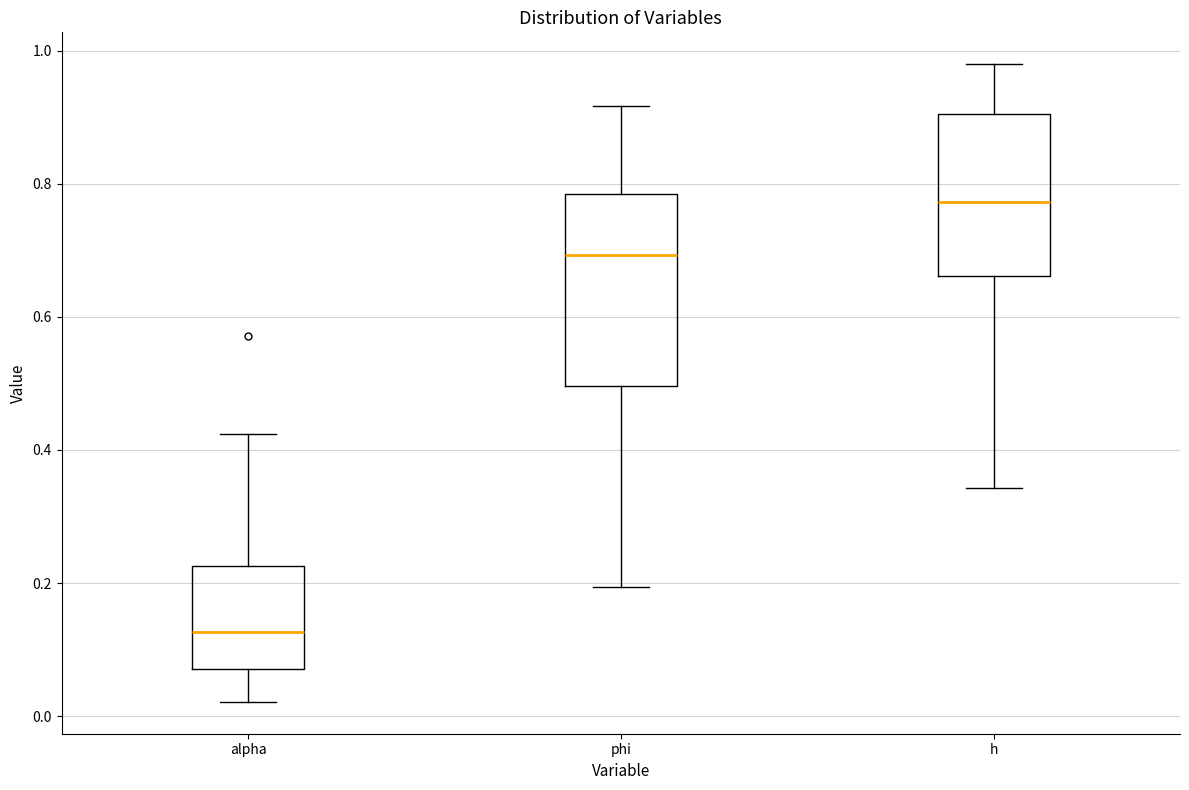

Reading left to right, transcribe this box plot: for each box, give where its median line is, the range the box spans, and where its two whiskers end, as read against the y-axis. The values are not printed on the chart, so give them approximately, as read against the axis.

alpha: median 0.12, box 0.08 to 0.22, whiskers 0.02 to 0.42
phi: median 0.70, box 0.50 to 0.78, whiskers 0.20 to 0.92
h: median 0.78, box 0.66 to 0.90, whiskers 0.34 to 0.98